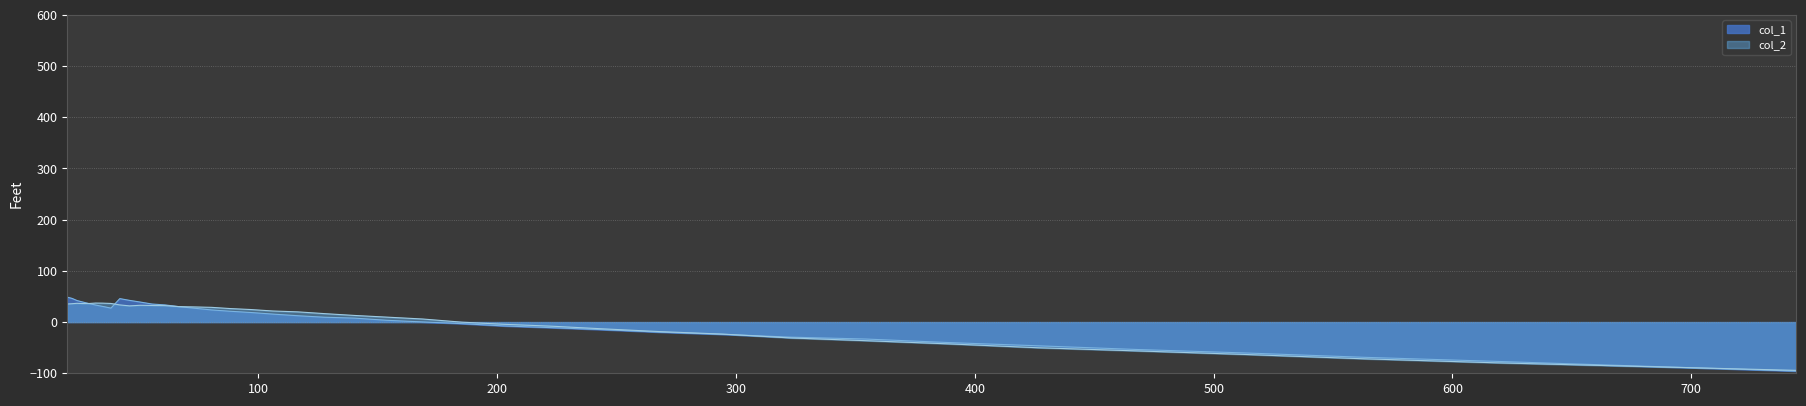

What is the minimum value for col_1?

-95.7